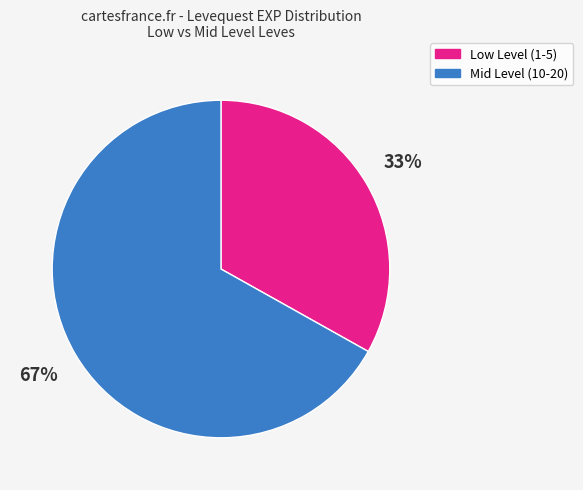

To the nearest percent, what is the difference between the largest and smallest slice percentages?

34%